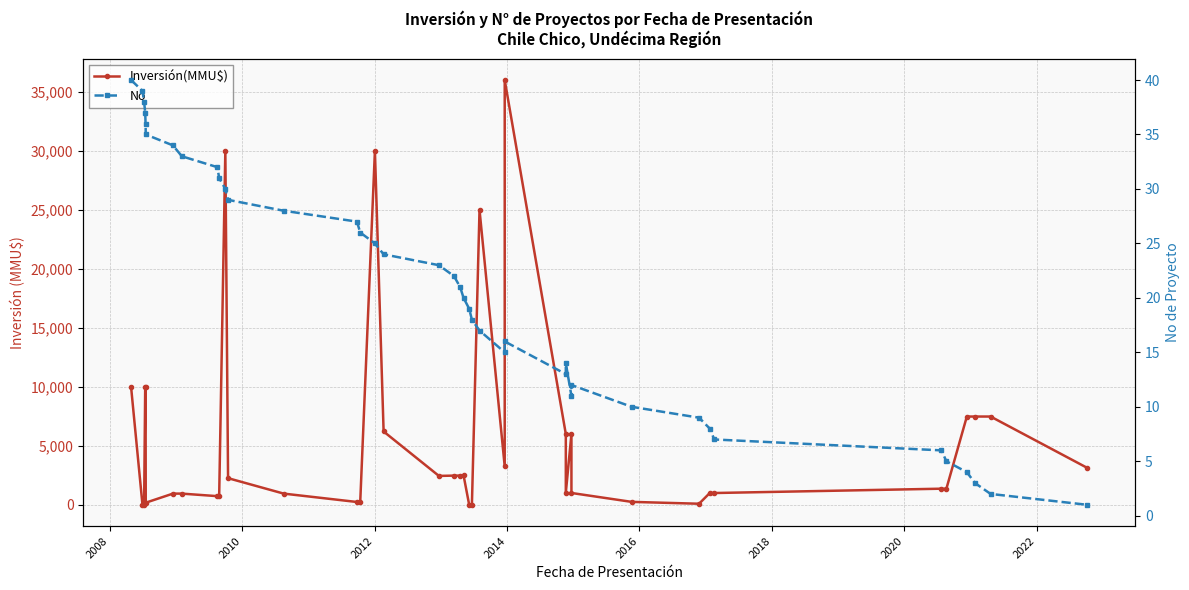

What is the greatest value displayed?

36000